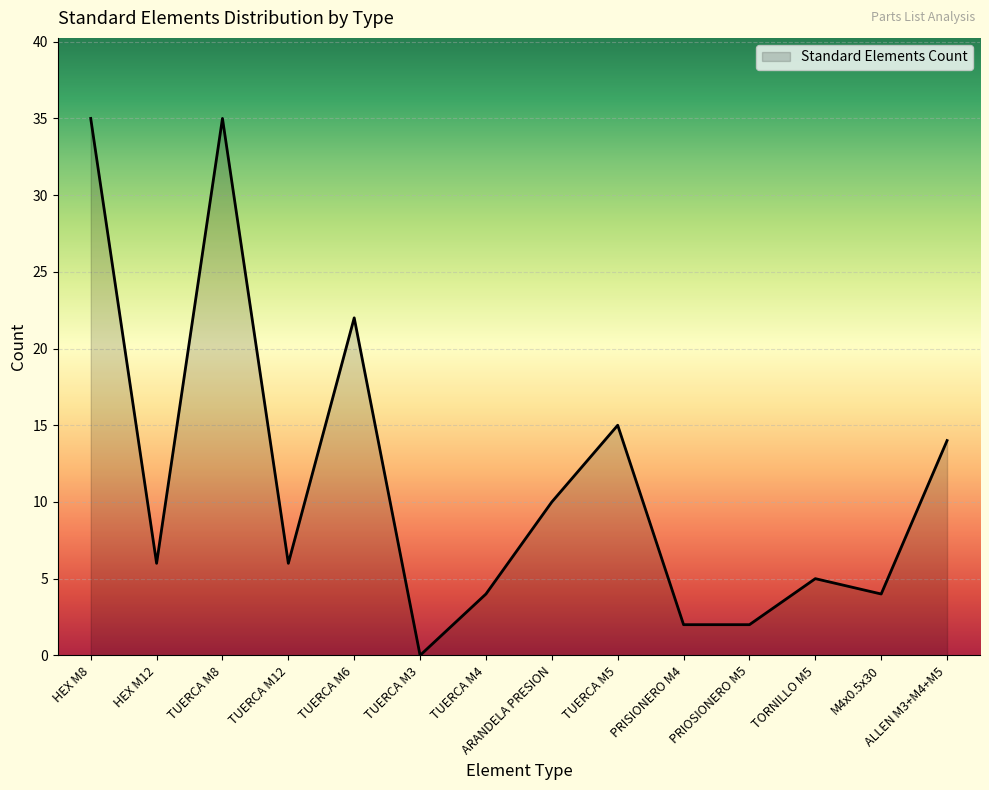

What is the change in value from HEX M12 to M4x0.5x30?

-2